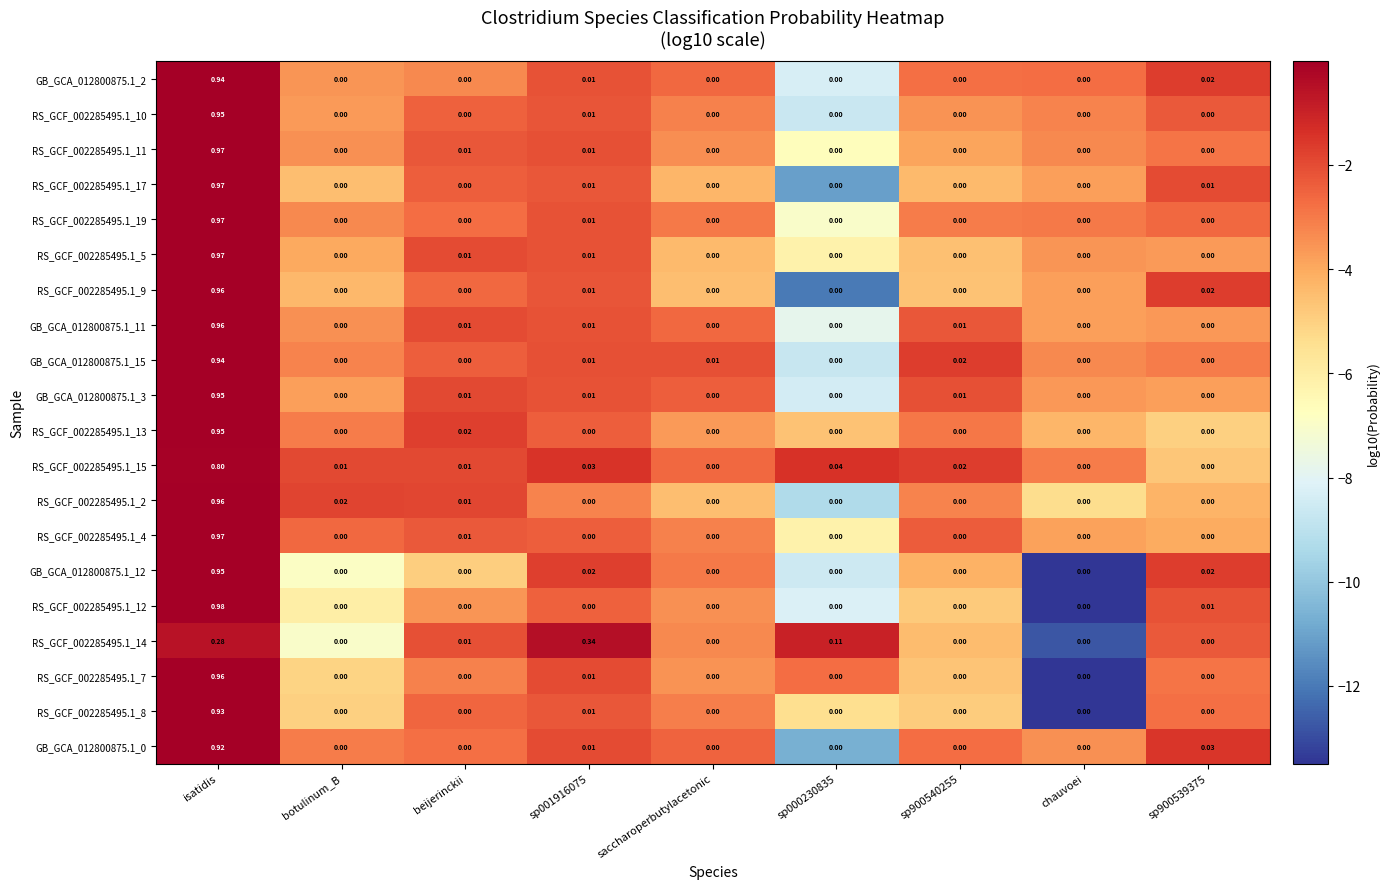

At which category is the sum across all series the highest?

isatidis